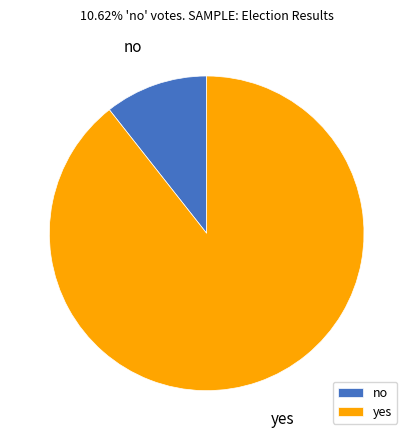

Which slice is the smallest?

no